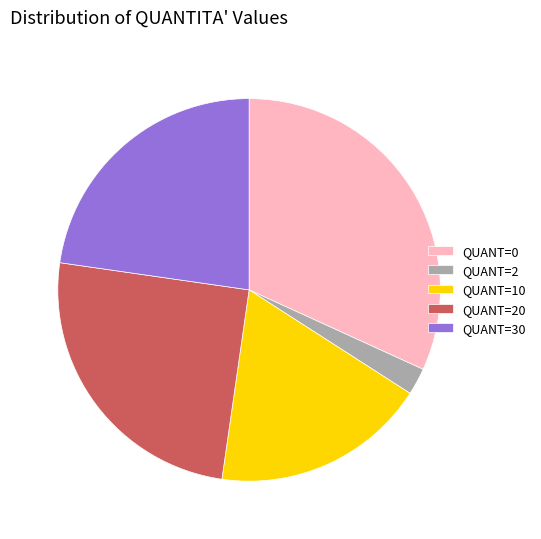

The QUANT=0 slice represents 32% of the pie. True or false?

True